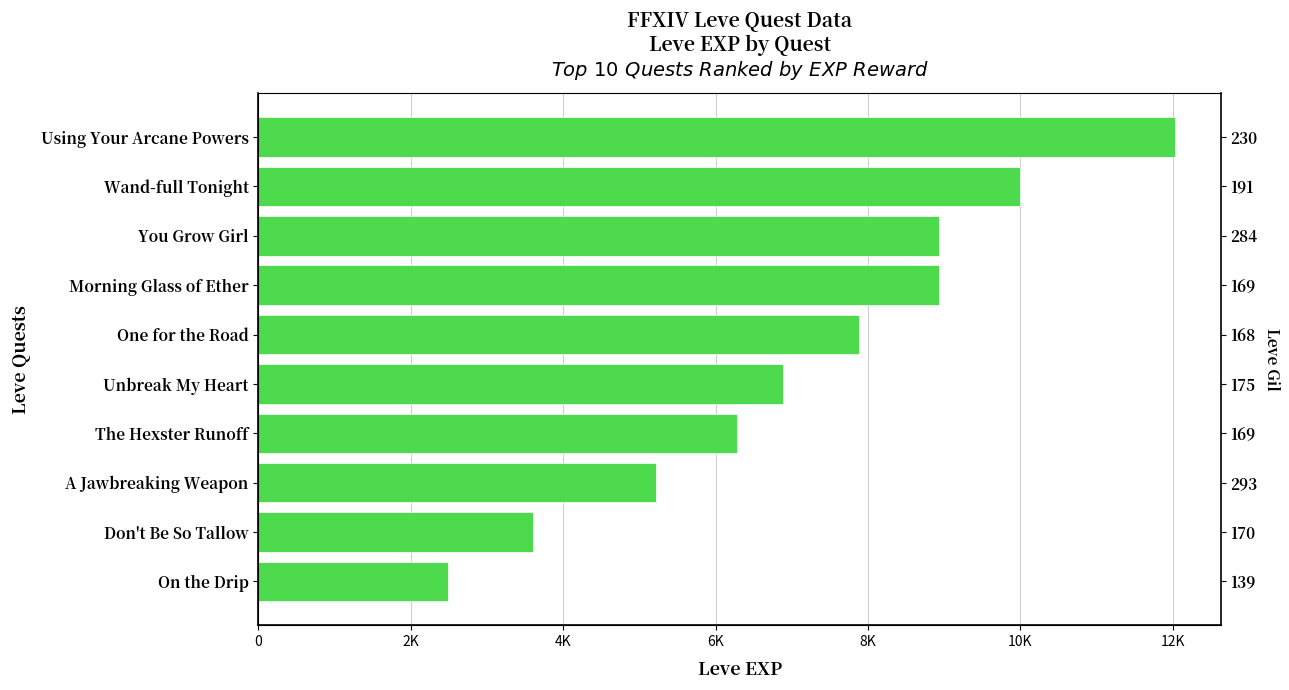

What is the value of the 1st bar from the left?

12030